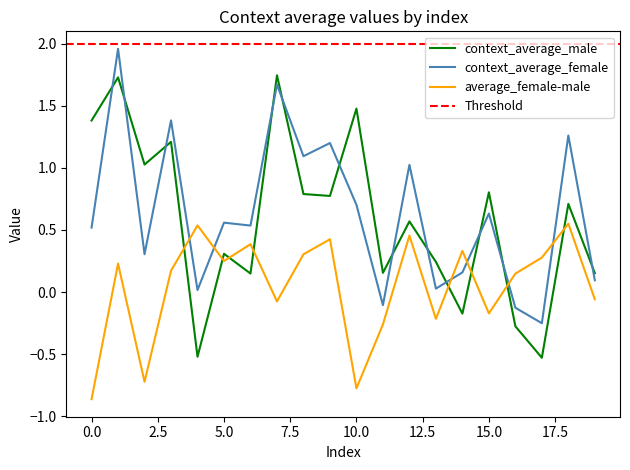

How many negative values does the average_female-male series have?

8